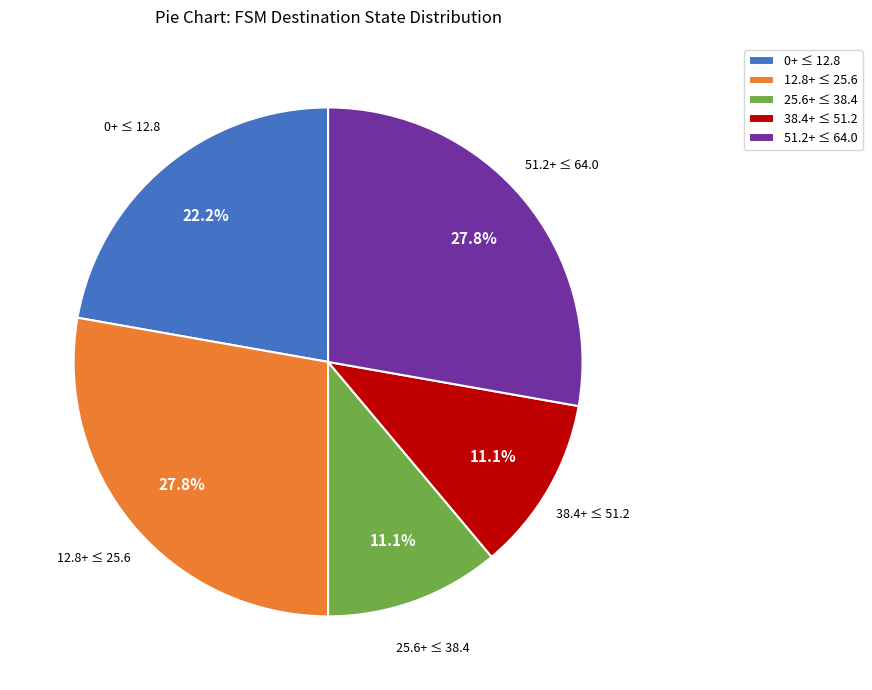

What is the ratio of the value at 25.6+ ≤ 38.4 to the value at 12.8+ ≤ 25.6?

0.4